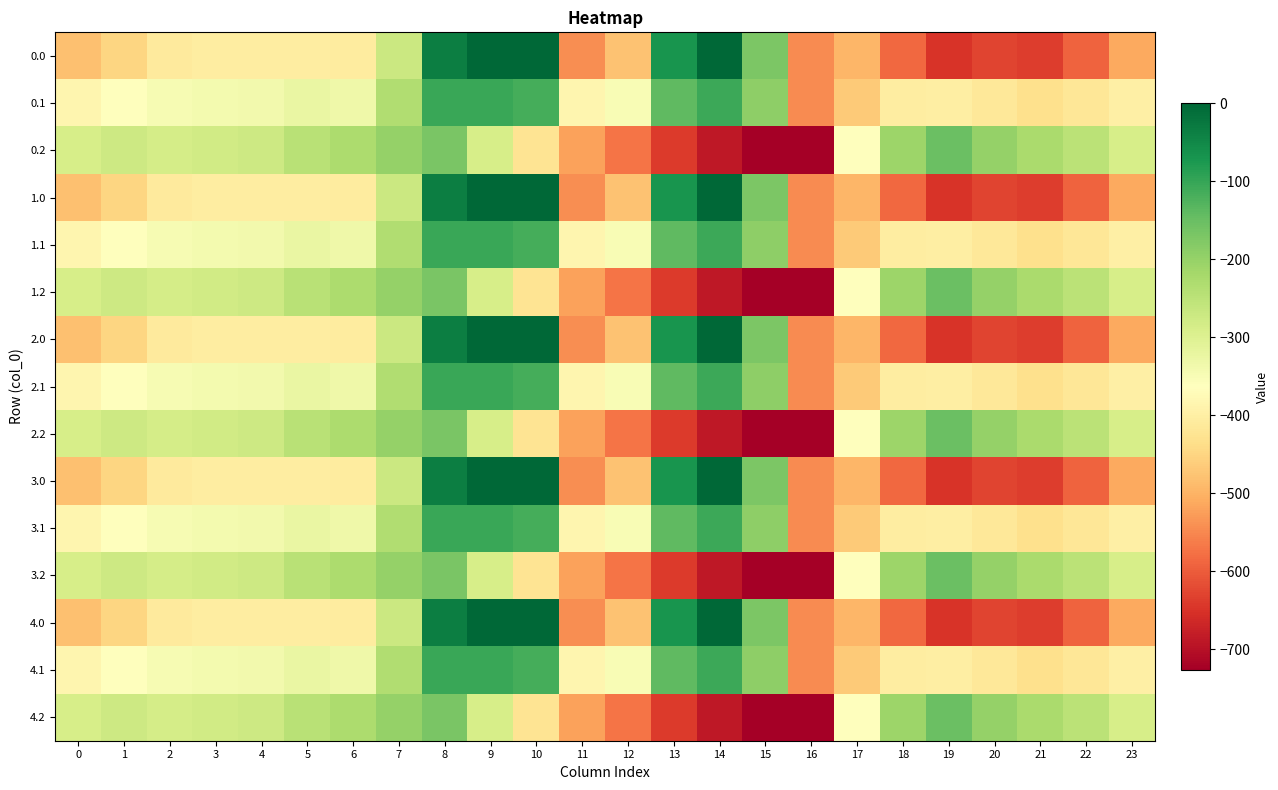

At which category is the sum across all series the highest?

8